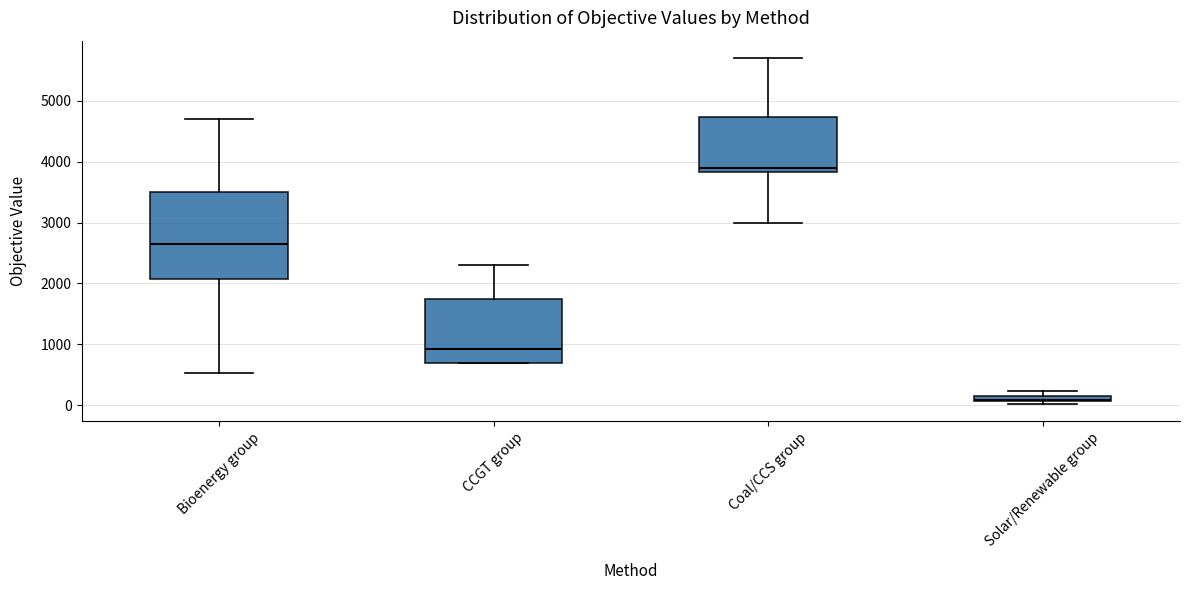

Which box has the lowest median line?

Solar/Renewable group